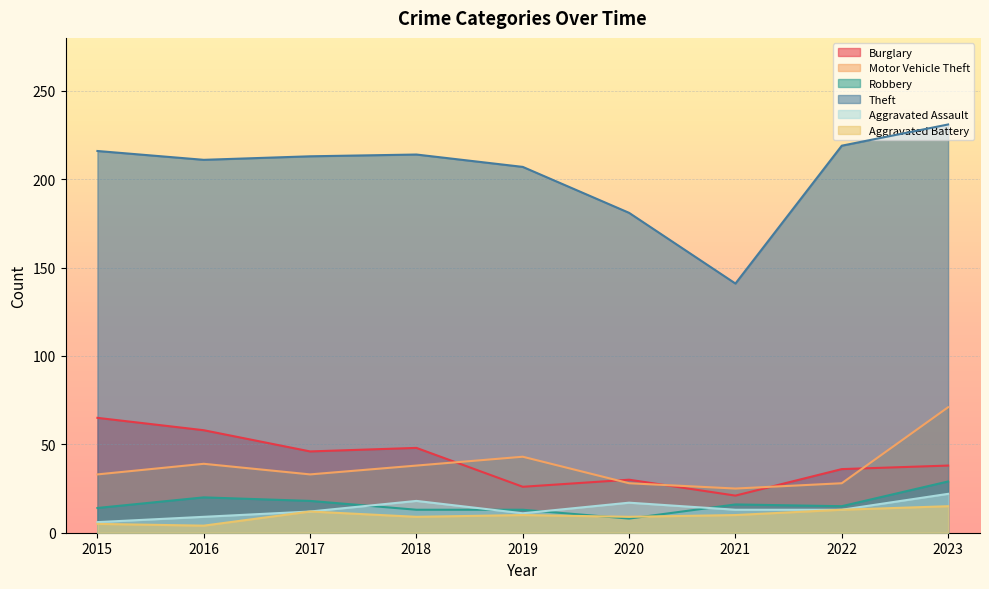

What is the value of the Robbery point at the 4th from the left?

13